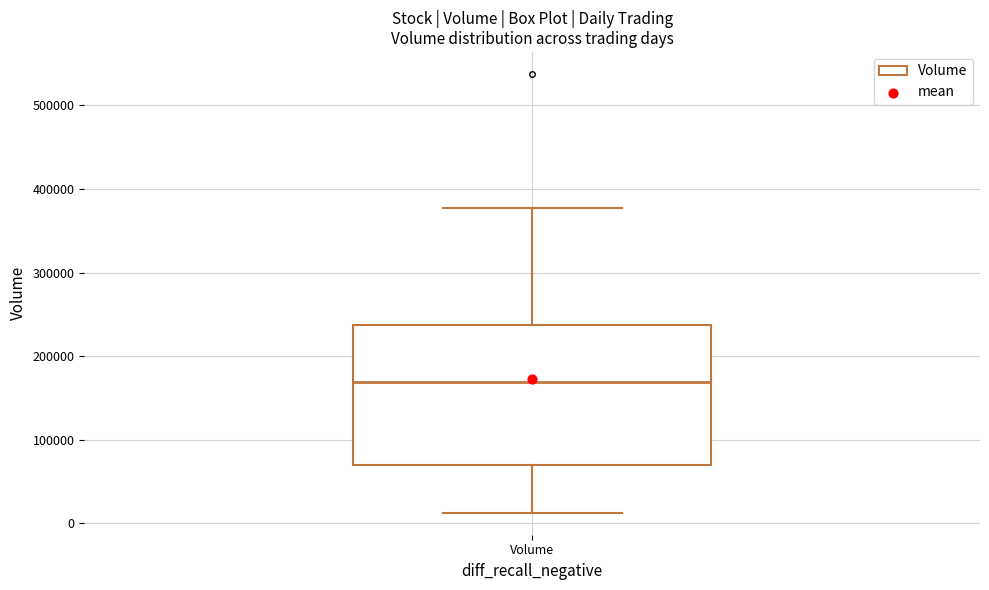

Read this box plot against the y-axis: the position of the median line, the range covered by the box, and the ends of both whiskers. The values are not printed on the chart, so give them approximately, as read against the axis.

median 170000, box 70000 to 240000, whiskers 10000 to 380000